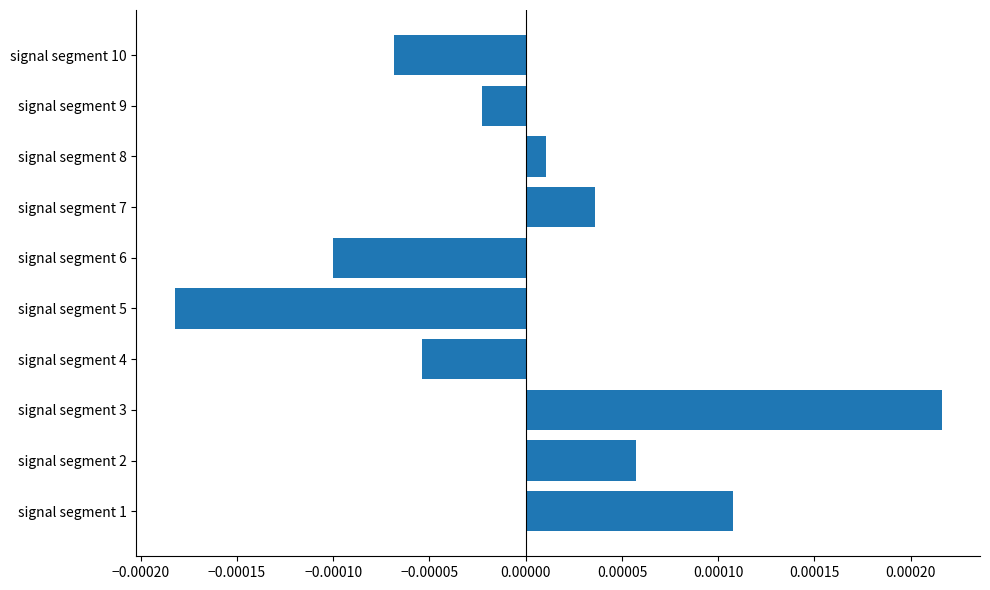

List the labels in order of value, smallest first.

signal segment 5, signal segment 6, signal segment 10, signal segment 4, signal segment 9, signal segment 8, signal segment 7, signal segment 2, signal segment 1, signal segment 3